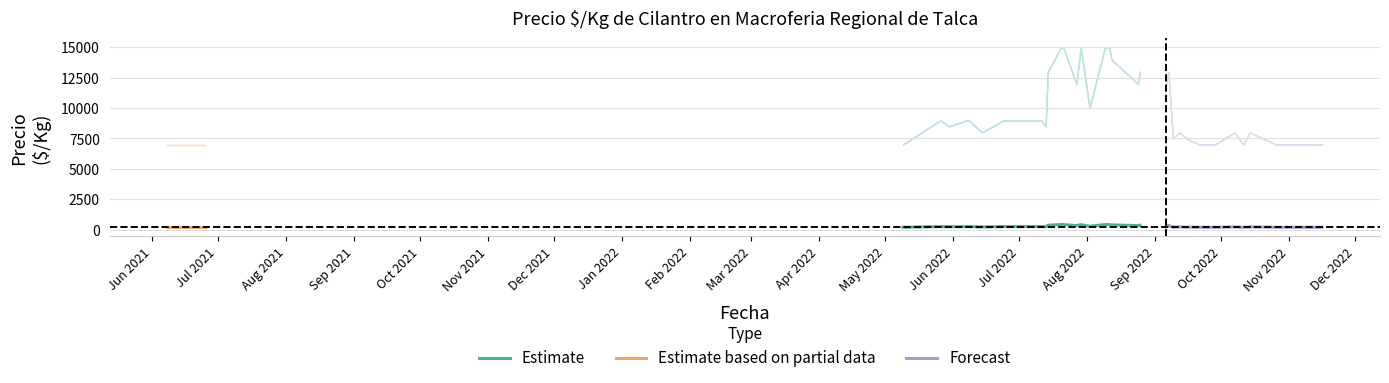

What is the label of the 4th point from the left?

2022-05-09